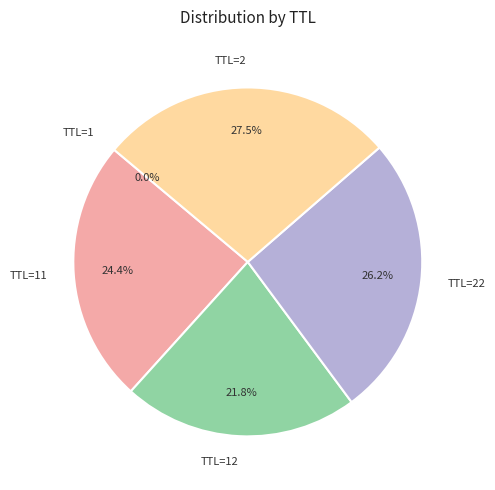

Is there a majority slice in this chart?

No